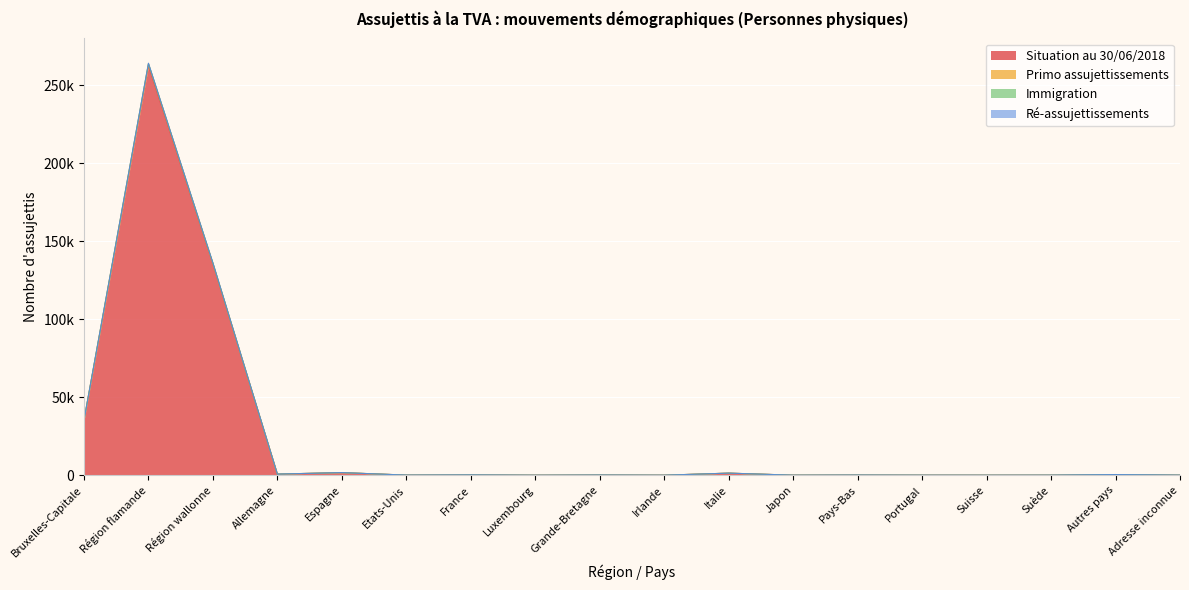

At which category does the chart reach its minimum across all series?

Luxembourg